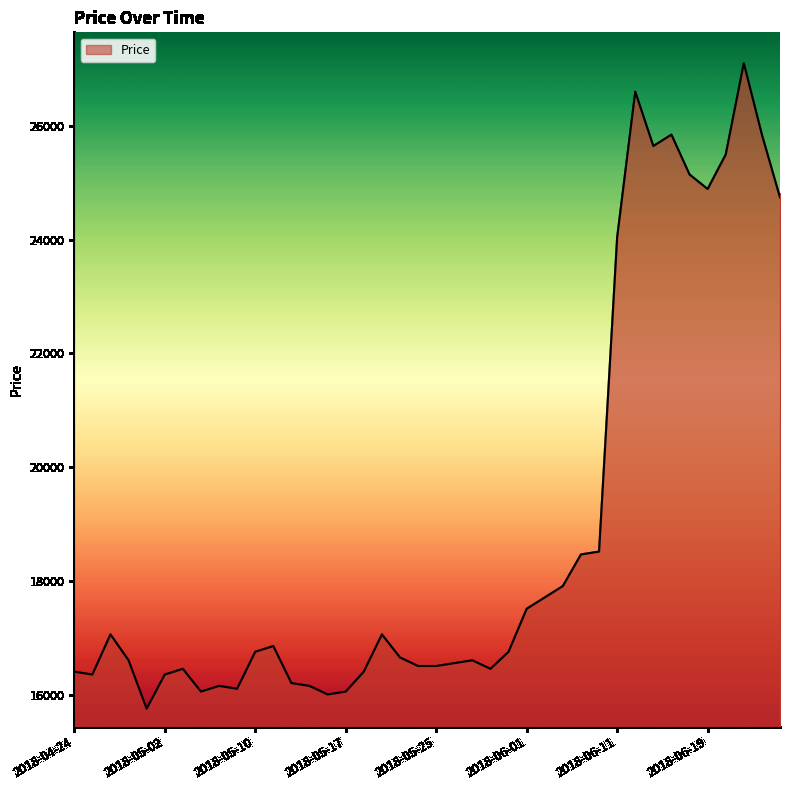

What is the greatest value displayed?

27100